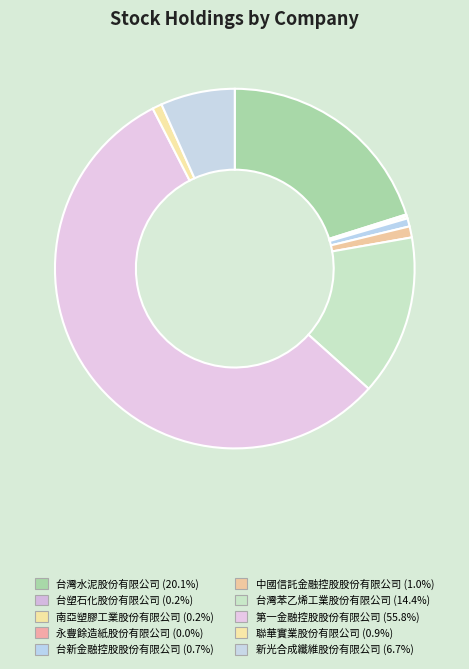

Does 第一金融控股股份有限公司 represent more than half of the total?

Yes